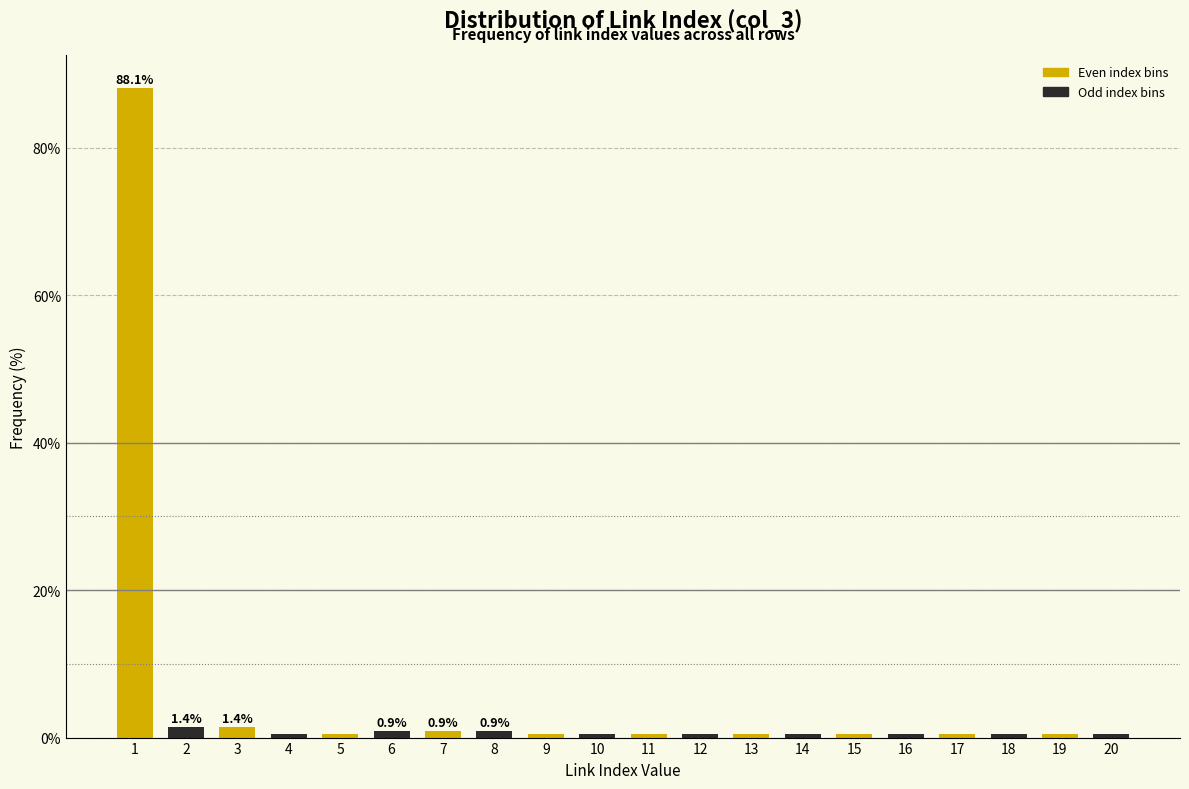

Reading right to left, extract all data points from this chart.

20=0.5	19=0.5	18=0.5	17=0.5	16=0.5	15=0.5	14=0.5	13=0.5	12=0.5	11=0.5	10=0.5	9=0.5	8=0.9	7=0.9	6=0.9	5=0.5	4=0.5	3=1.4	2=1.4	1=88.1